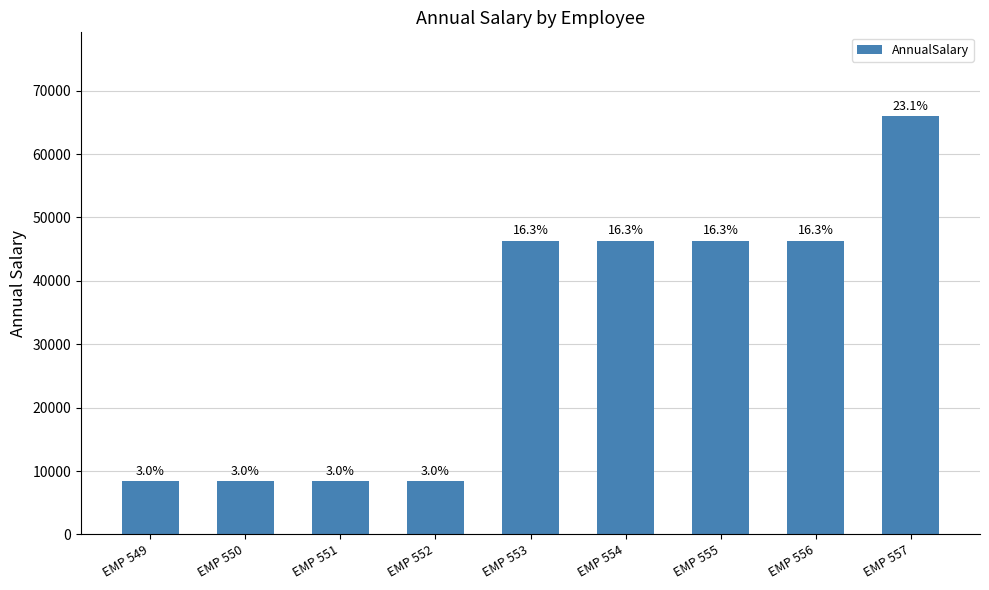

What is the maximum value shown in the chart?

66000.0